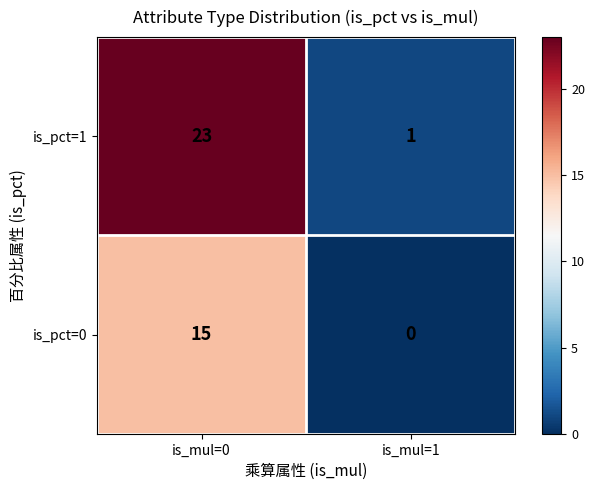

Reading right to left, list all the values displayed in this chart.

is_pct=1: 1	23
is_pct=0: 0	15